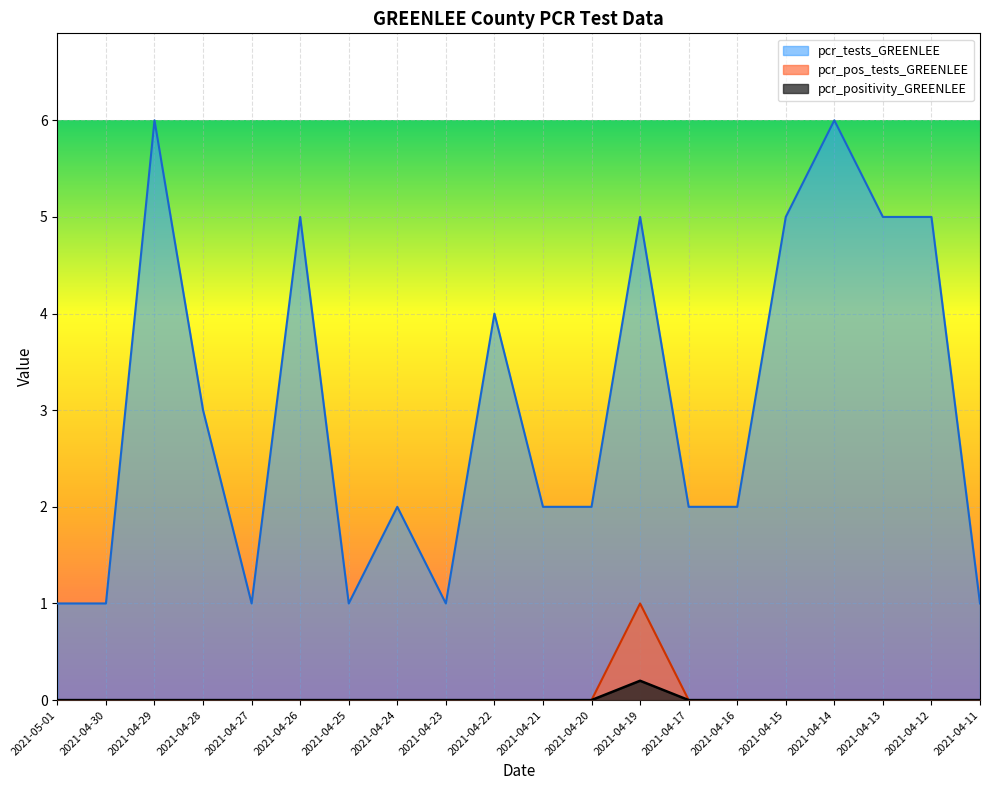

How many distinct data groups are displayed?

3